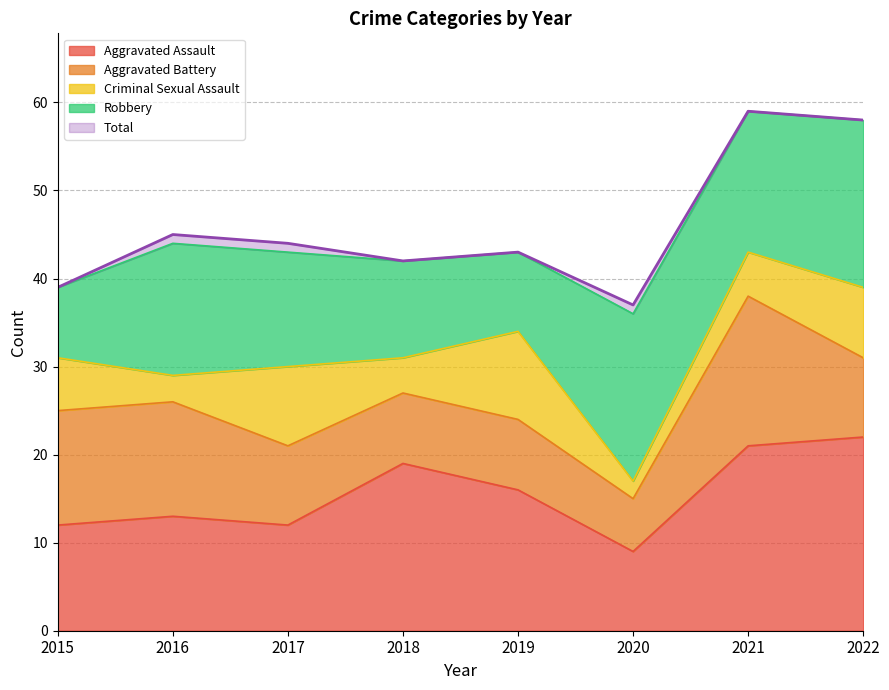

Where is Aggravated Battery nearest to the value 11?

2015